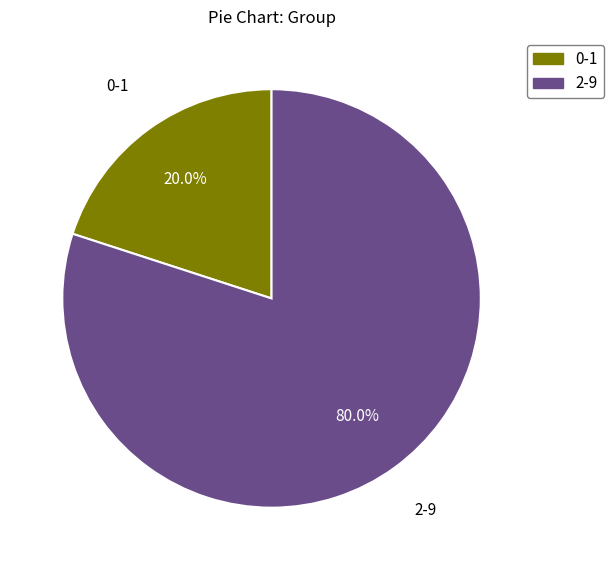

Which category has the smallest portion of the pie?

0-1